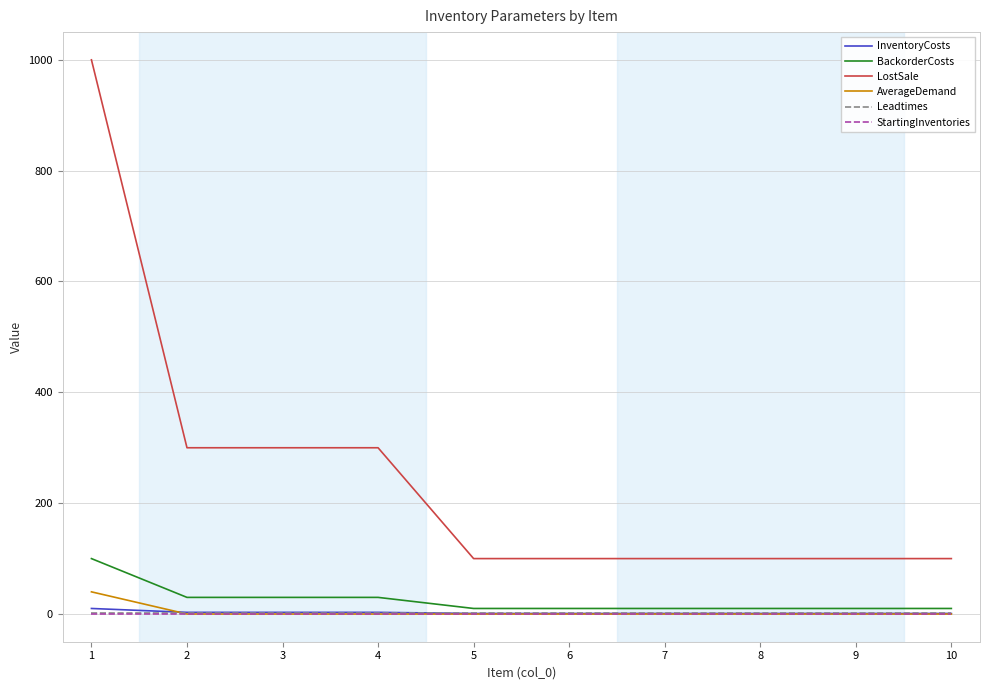

What is the difference between the second highest and minimum values in the LostSale series?

200